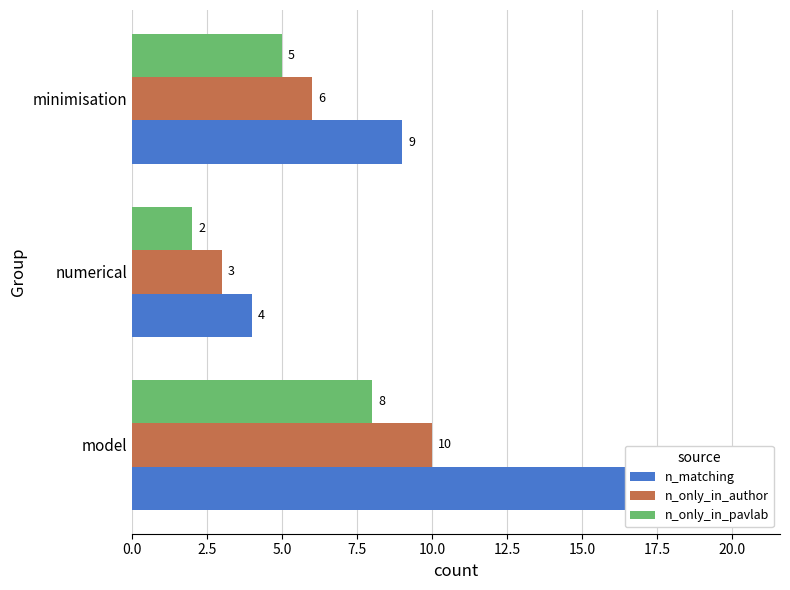

What value does the n_only_in_author series have at minimisation?

6